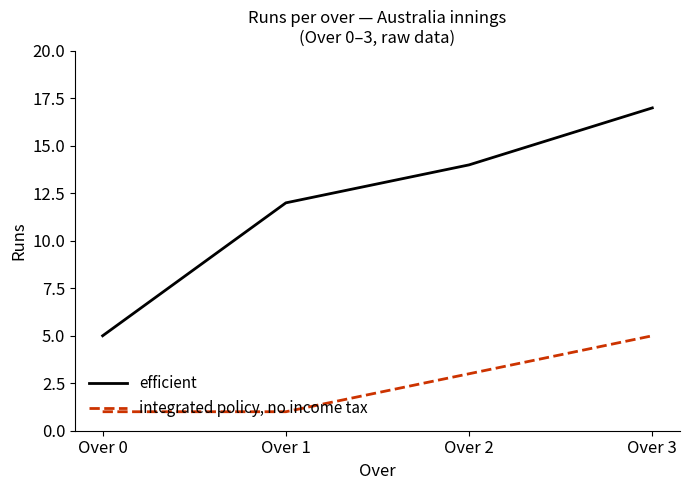

What is the sum of all efficient values?

48